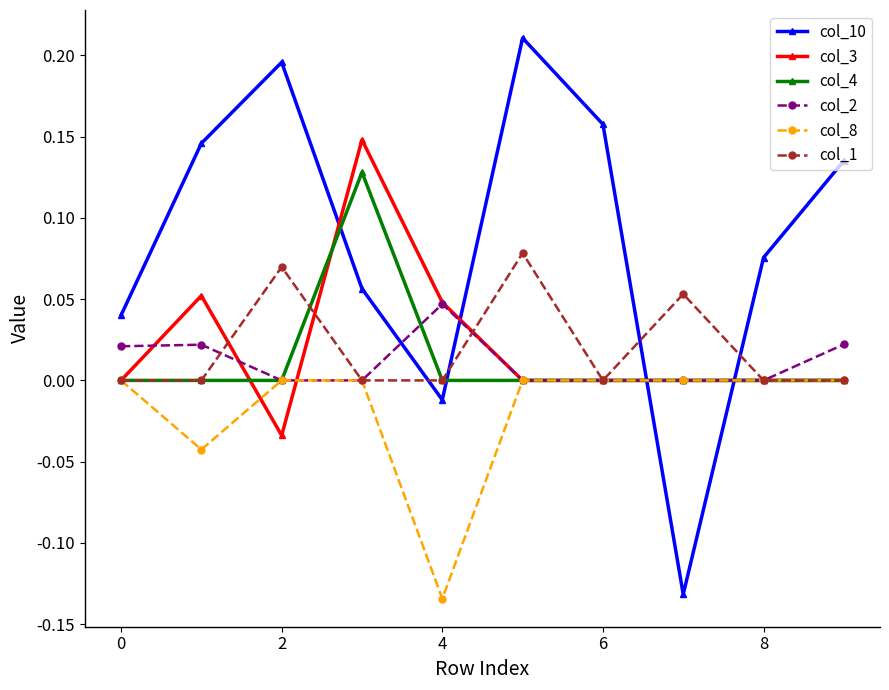

Rank the series by their maximum value, from highest to lowest.

col_10, col_3, col_4, col_1, col_2, col_8